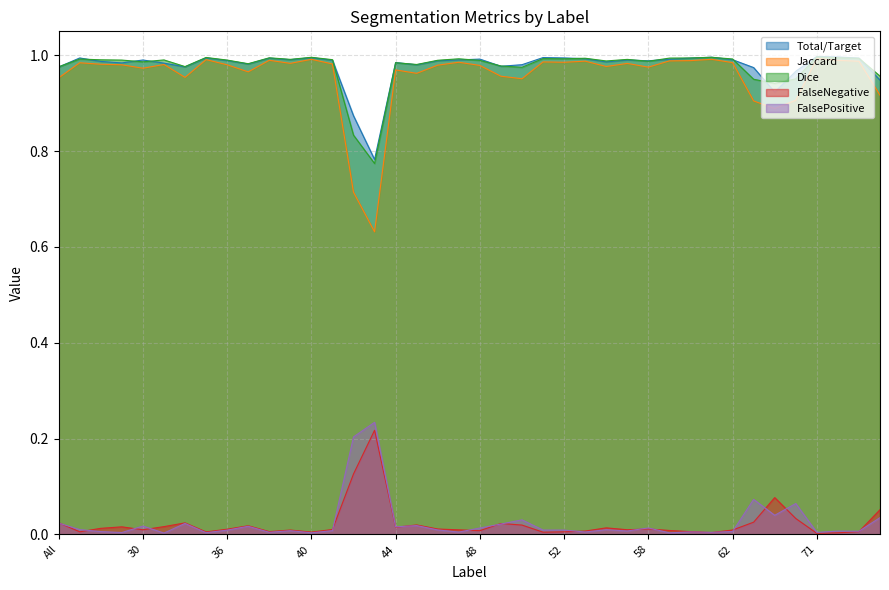

True or false: Total/Target and Jaccard cross at least once.

False